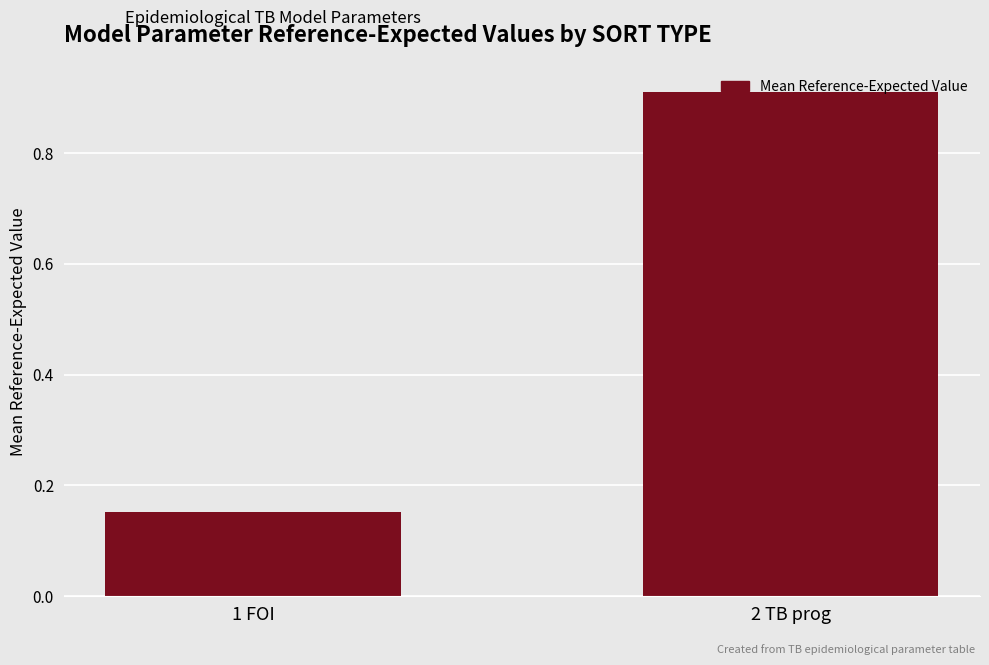

Are the bars grouped side by side (vs. stacked)?

No